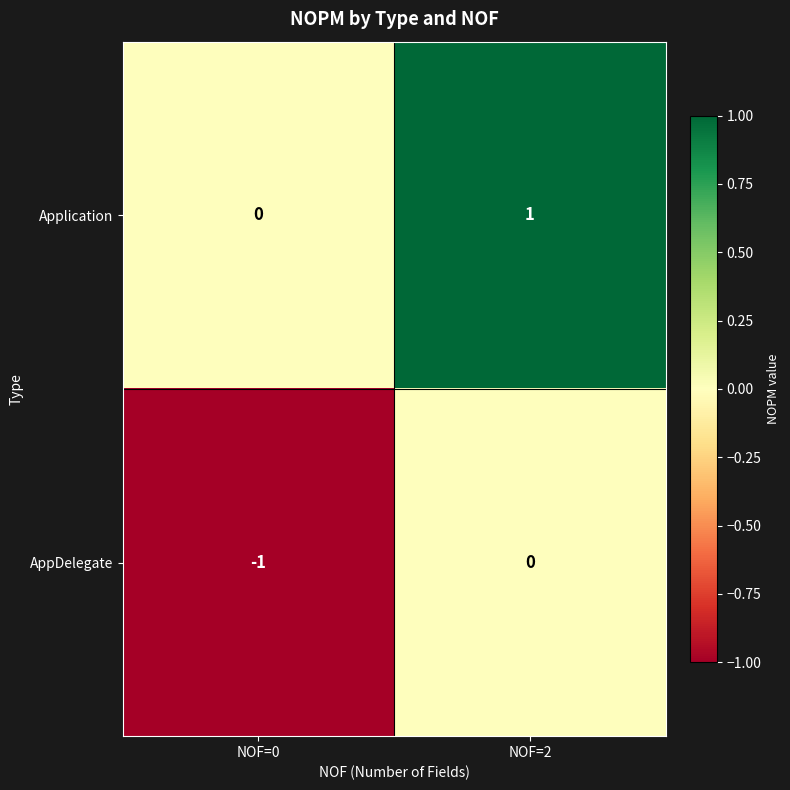

At which category is the sum across all series the highest?

NOF=2